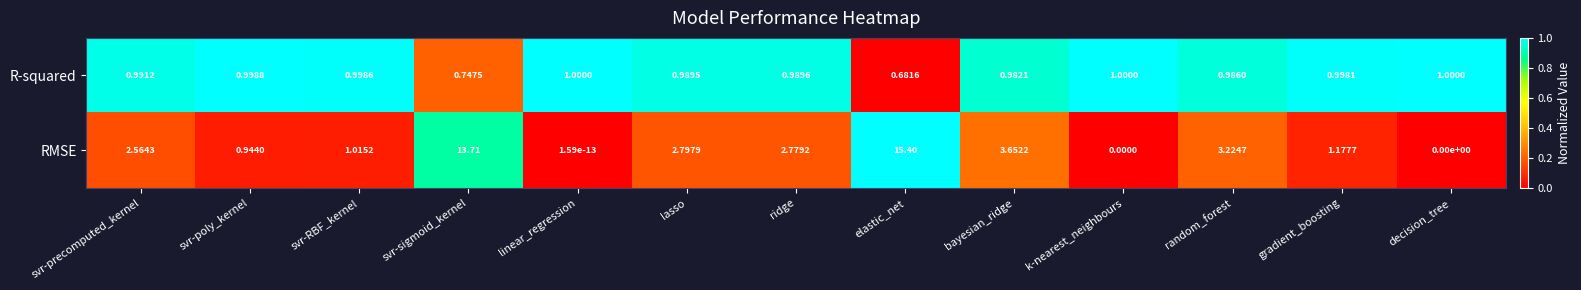

Between elastic_net and k-nearest_neighbours, which series saw the biggest shift?

RMSE